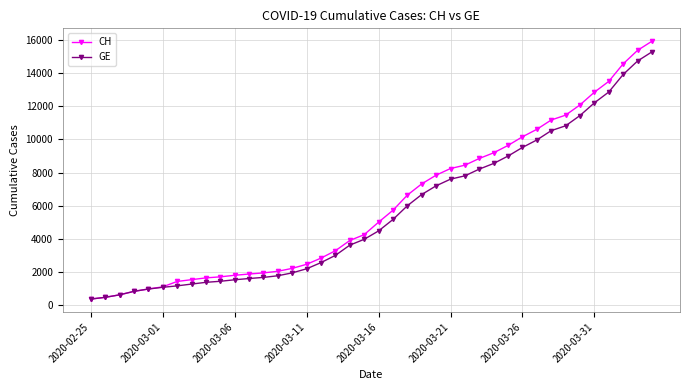

What is the difference between the maximum and minimum values in the CH series?

15551